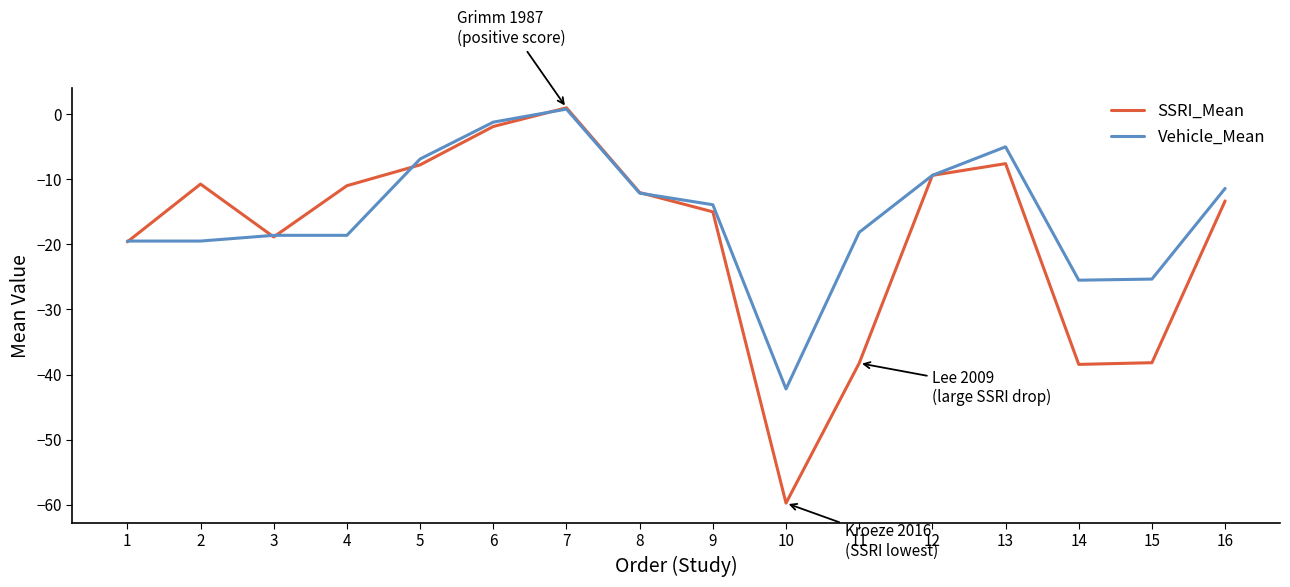

What is the approximate value of Vehicle_Mean at 12?

-9.4